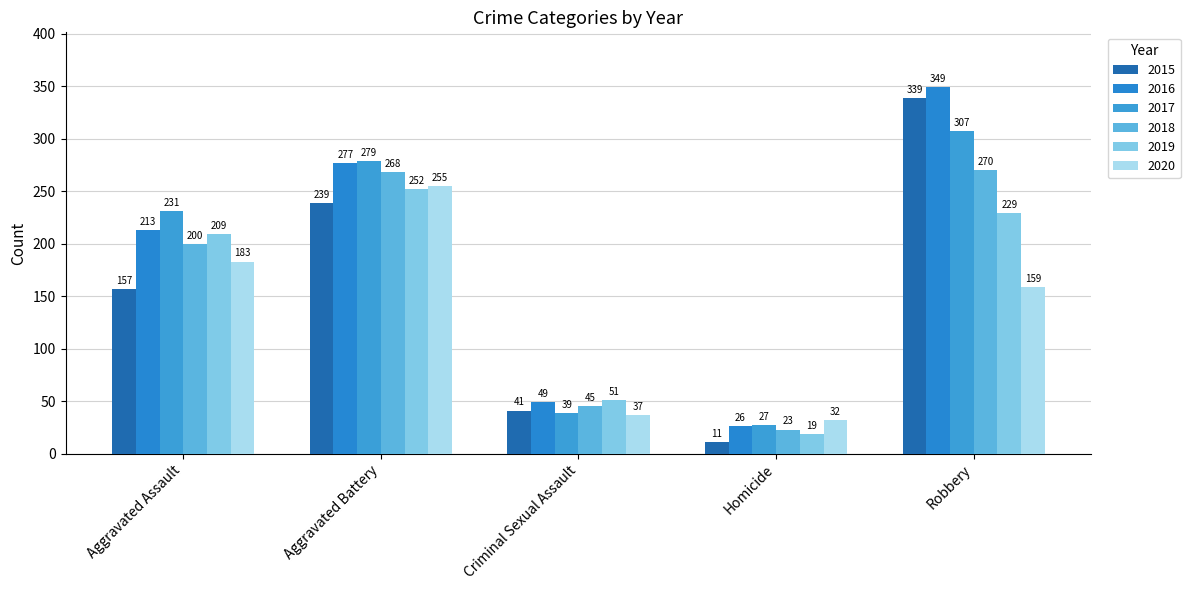

Count the number of data series in this chart.

6